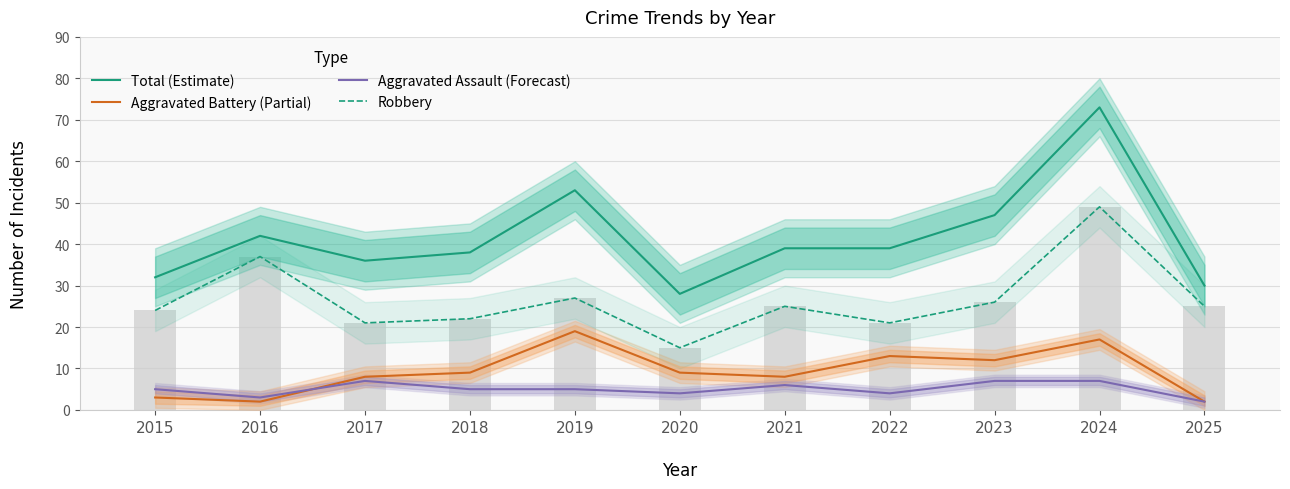

What is the highest value of the Aggravated Battery (Partial) series?

19